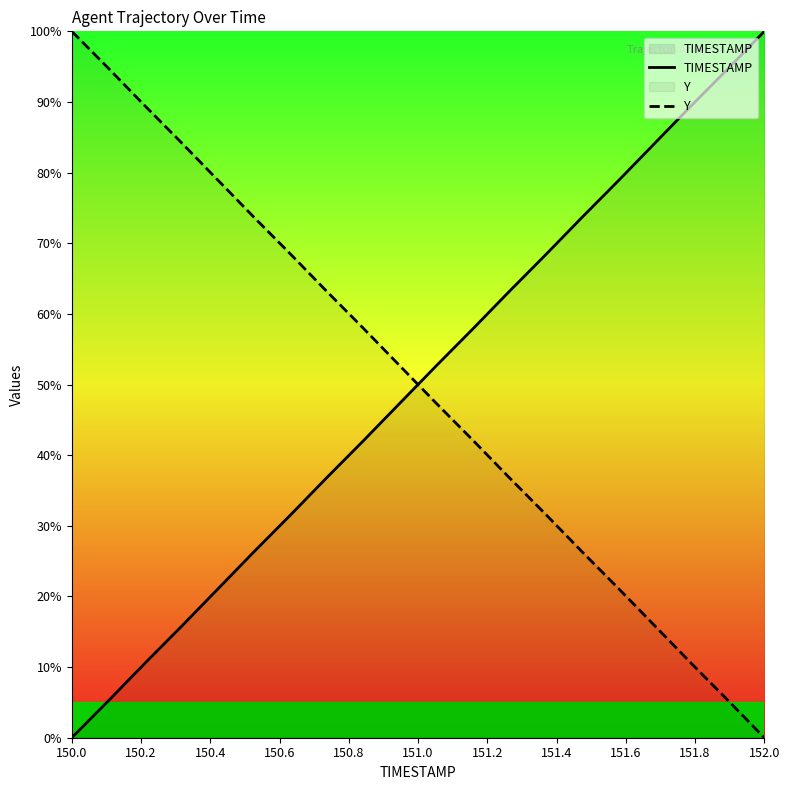

True or false: Y has a value of 135.8 at 150.0.

False